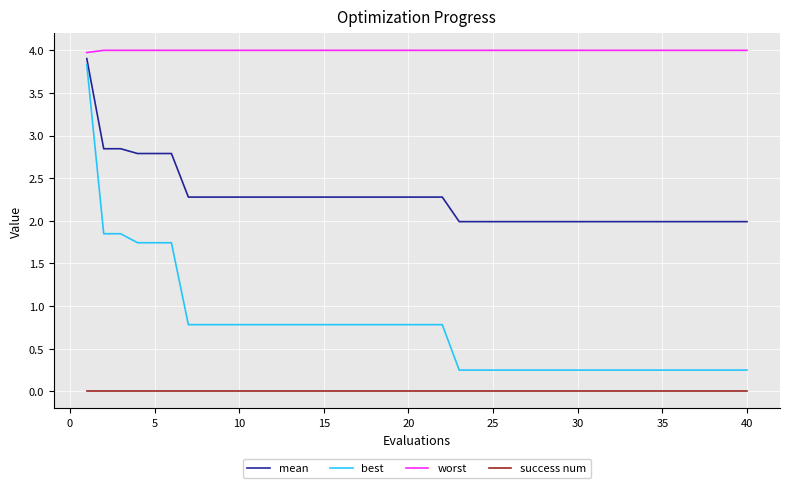

True or false: best and success num cross at least once.

False